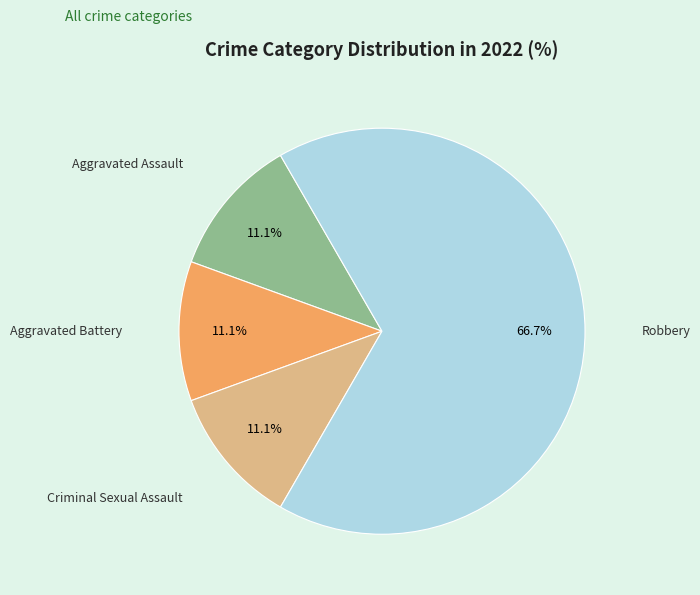

What percentage is the Aggravated Battery slice, to the nearest percent?

11%